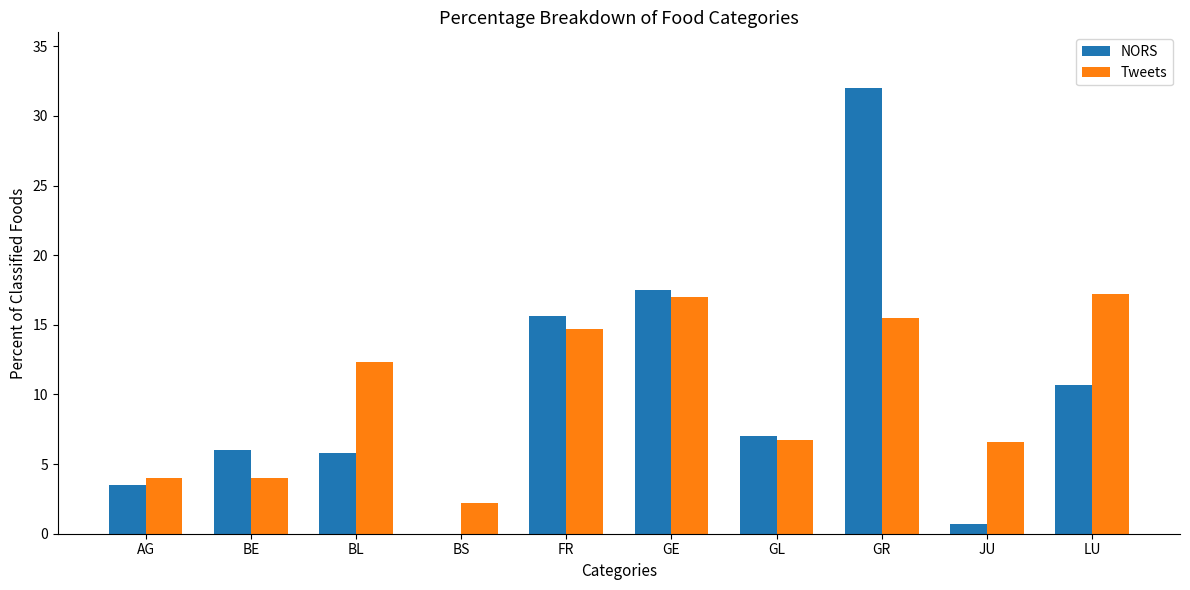

What is the sum of all Tweets values?

100.2